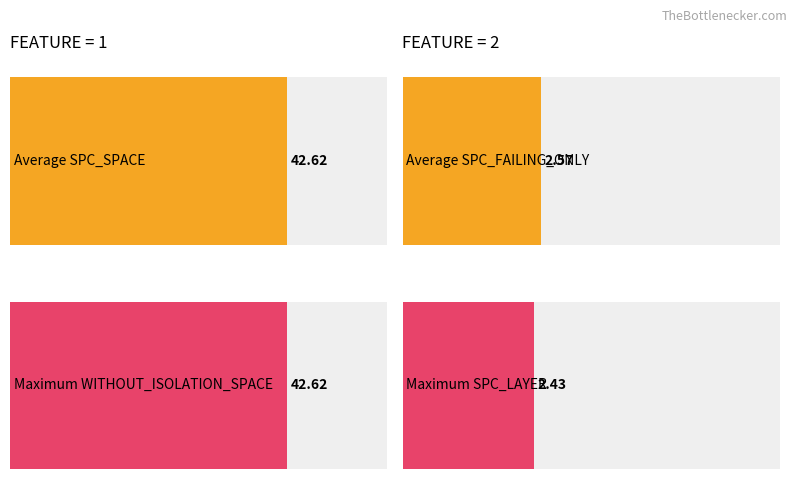

Which category has the highest value across all series?

1